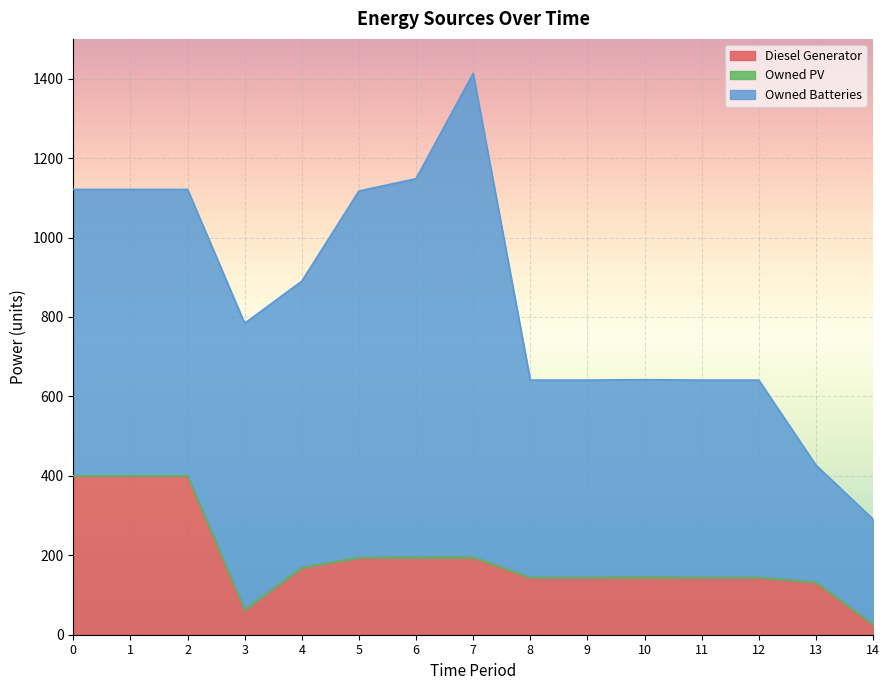

True or false: Diesel Generator has a value of 144 at 8.

True